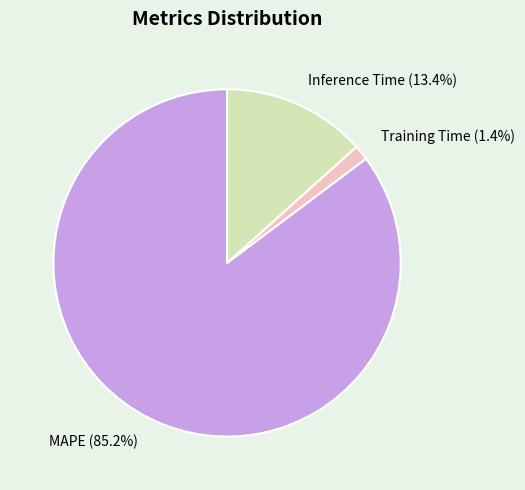

Combined, what portion of the pie is Inference Time and Training Time?

14.8%